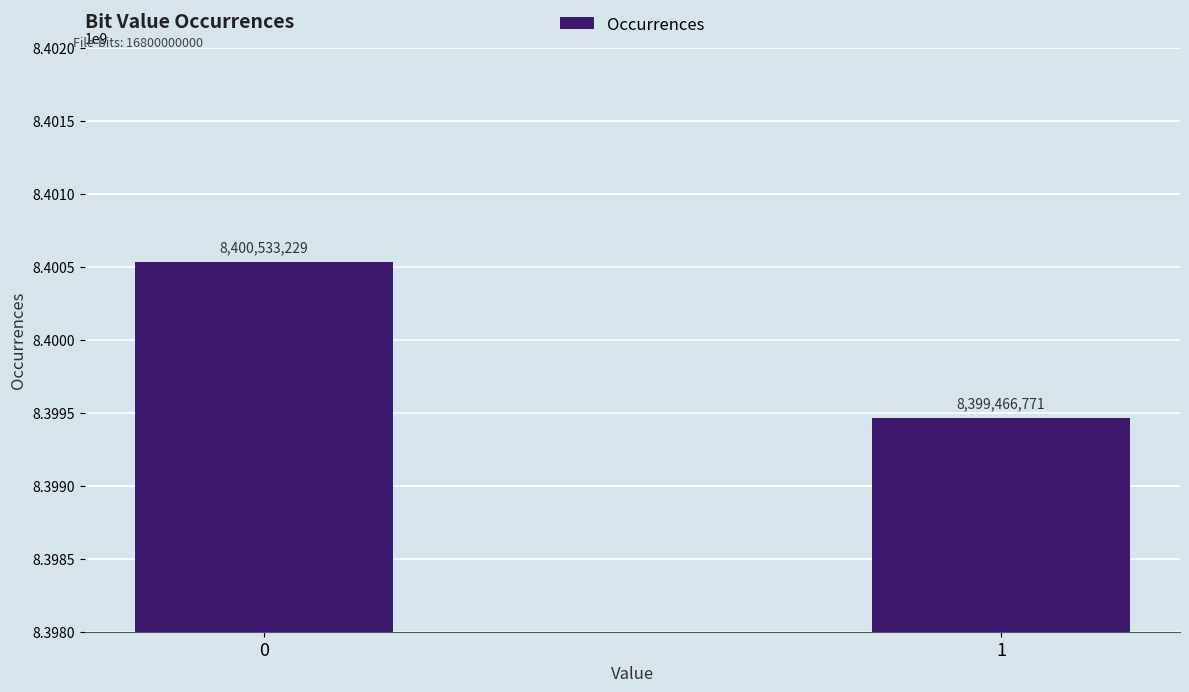

What is the sum of the values at 0 and 1?

16800000000